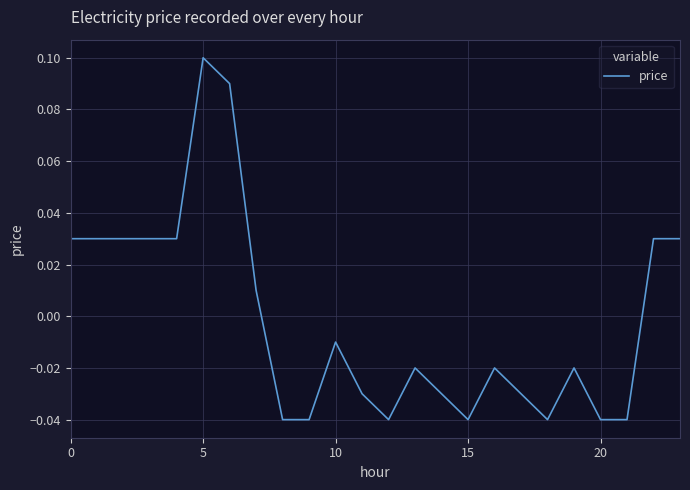

How many values are above zero?

10